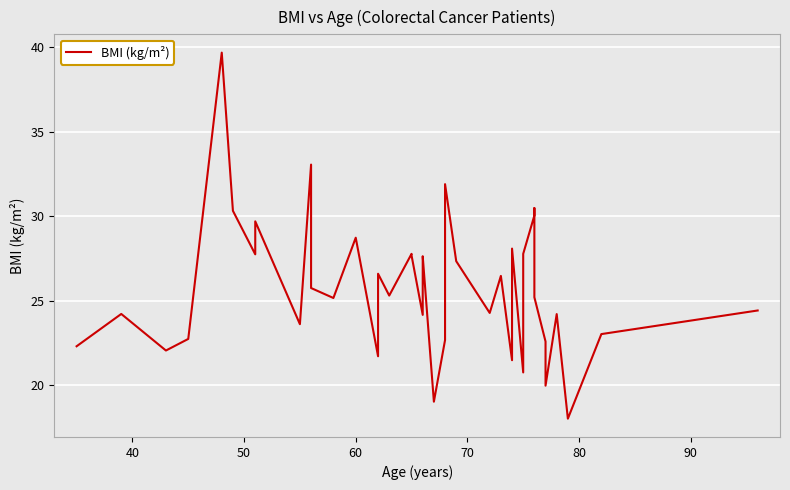

The chart shows a value of 15.3 at 20. True or false?

False